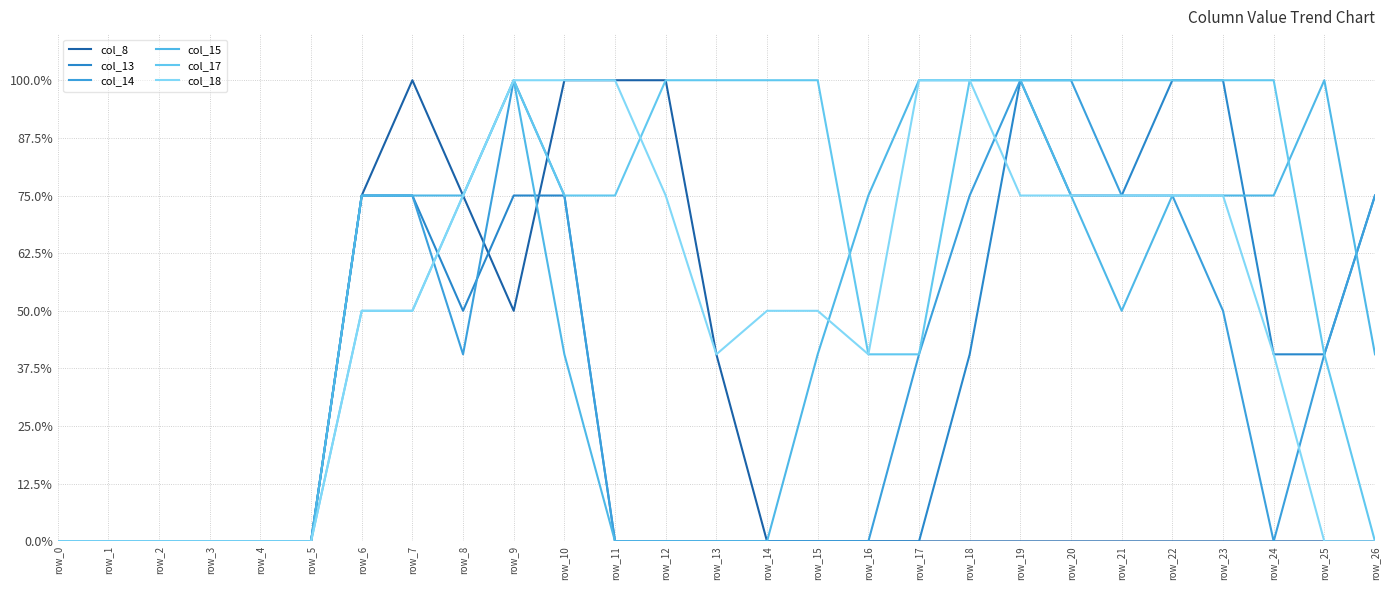

The col_14 series shows 0.3 at row_23. True or false?

False